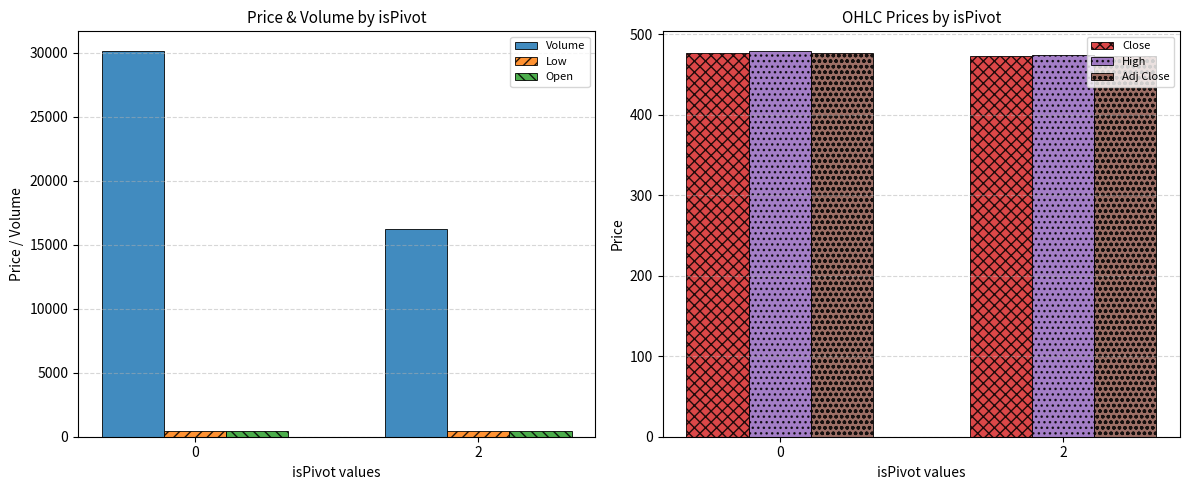

Which category has the lowest value in the High series?

2